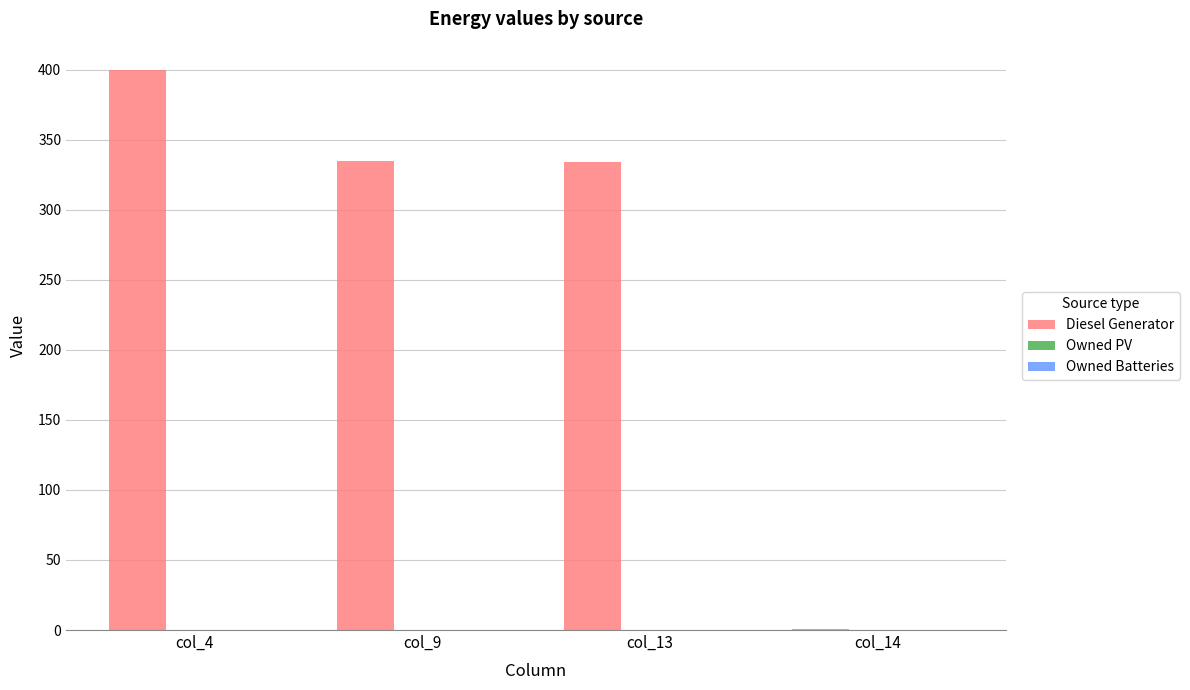

Which category has the highest value across all series?

col_4